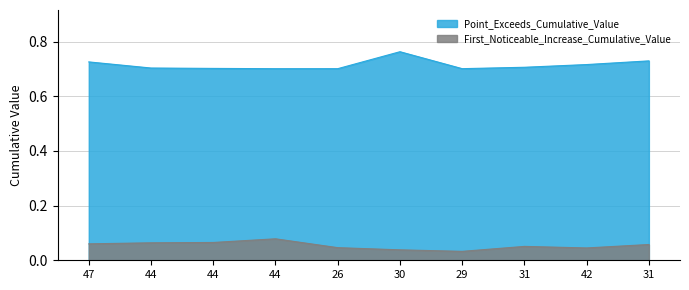

True or false: First_Noticeable_Increase_Cumulative_Value and Point_Exceeds_Cumulative_Value cross at least once.

False